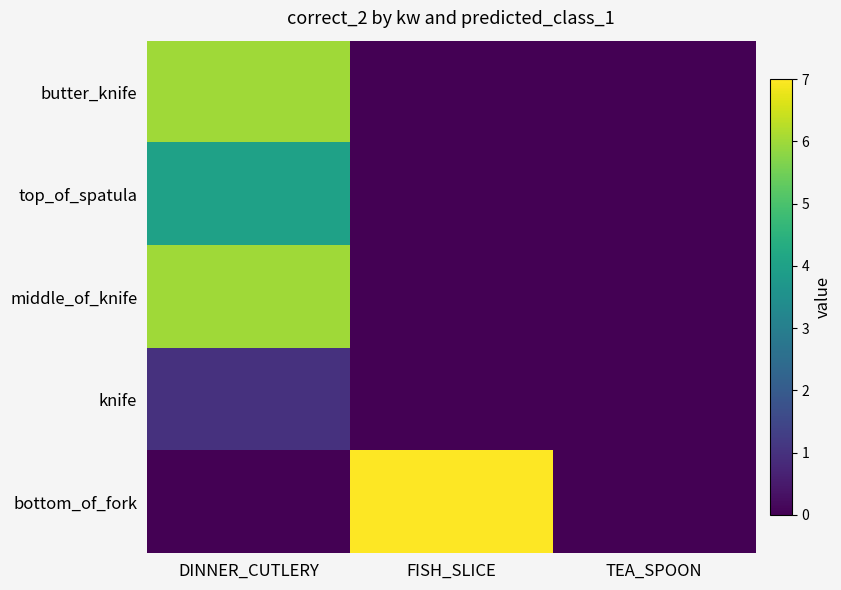

Reading left to right, what are all the values shown in this chart?

butter_knife: DINNER_CUTLERY=6	FISH_SLICE=0	TEA_SPOON=0
top_of_spatula: DINNER_CUTLERY=4	FISH_SLICE=0	TEA_SPOON=0
middle_of_knife: DINNER_CUTLERY=6	FISH_SLICE=0	TEA_SPOON=0
knife: DINNER_CUTLERY=1	FISH_SLICE=0	TEA_SPOON=0
bottom_of_fork: DINNER_CUTLERY=0	FISH_SLICE=7	TEA_SPOON=0